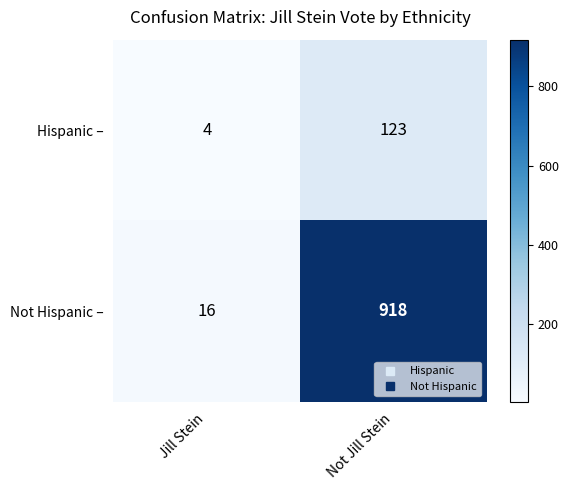

At Jill Stein, list the series in order from largest to smallest.

Not Hispanic –, Hispanic –